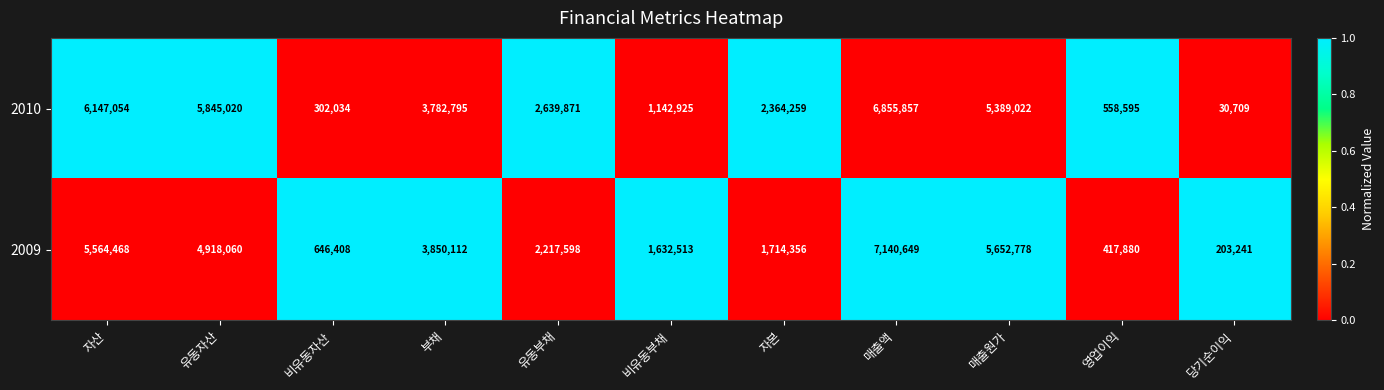

The 2009 series shows 2050462 at 부채. True or false?

False